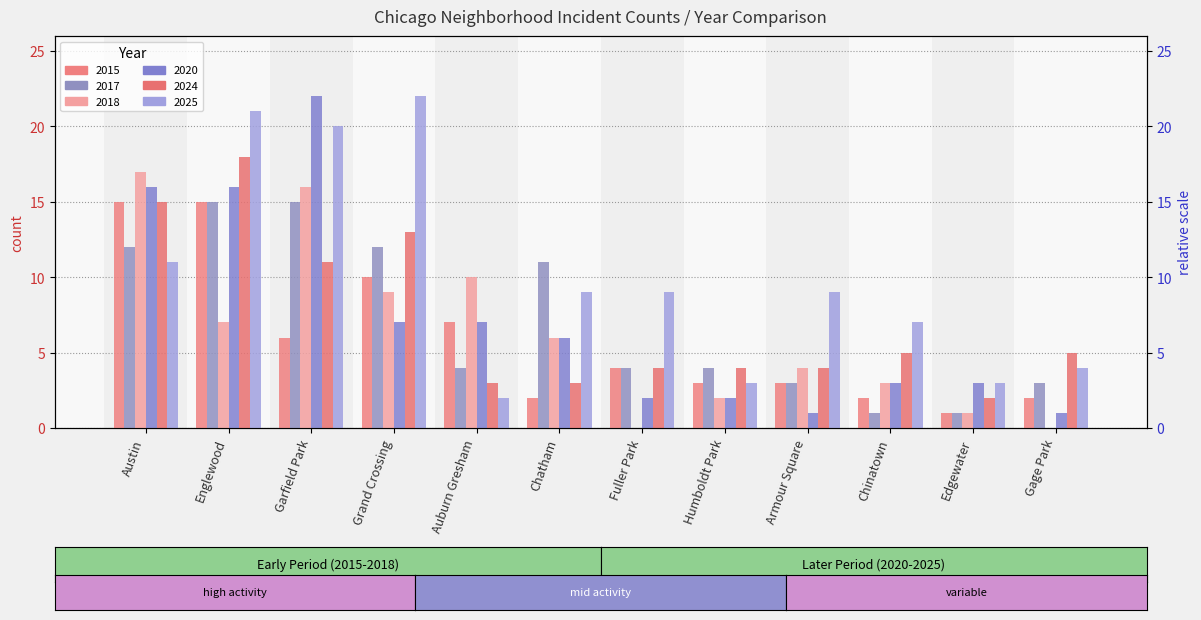

The 2015 series shows 15 at Grand Crossing. True or false?

False